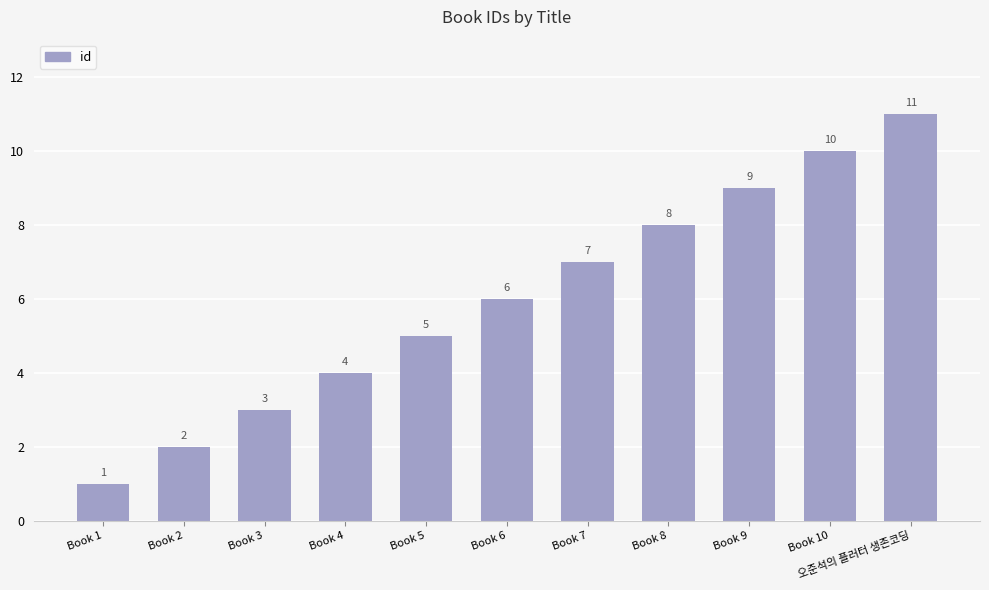

At which label is the value closest to 6?

Book 6